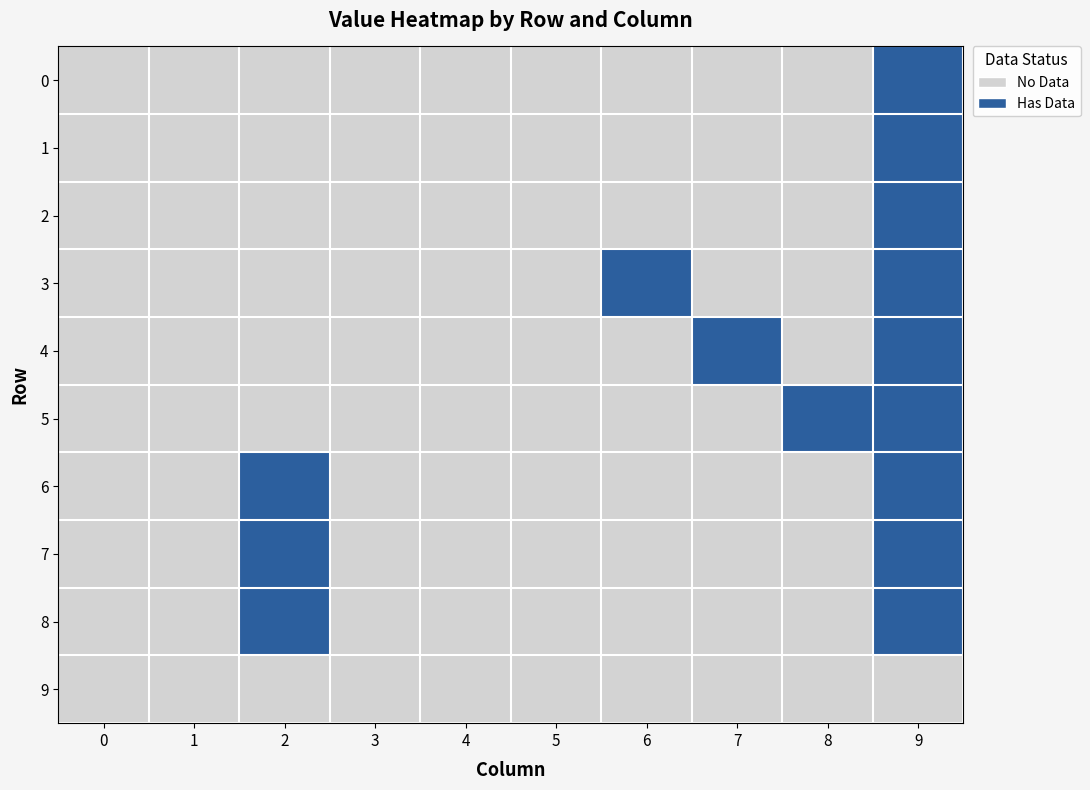

Reading left to right, list all the values displayed in this chart.

0: 0=0.0	1=0.0	2=0.0	3=0.0	4=0.0	5=0.0	6=0.0	7=0.0	8=0.0	9=0.1
1: 0=0.0	1=0.0	2=0.0	3=0.0	4=0.0	5=0.0	6=0.0	7=0.0	8=0.0	9=0.1
2: 0=0.0	1=0.0	2=0.0	3=0.0	4=0.0	5=0.0	6=0.0	7=0.0	8=0.0	9=0.1
3: 0=0.0	1=0.0	2=0.0	3=0.0	4=0.0	5=0.0	6=0.0	7=0.0	8=0.0	9=0.1
4: 0=0.0	1=0.0	2=0.0	3=0.0	4=0.0	5=0.0	6=0.0	7=0.0	8=0.0	9=0.1
5: 0=0.0	1=0.0	2=0.0	3=0.0	4=0.0	5=0.0	6=0.0	7=0.0	8=0.0	9=0.1
6: 0=0.0	1=0.0	2=0.1	3=0.0	4=0.0	5=0.0	6=0.0	7=0.0	8=0.0	9=0.1
7: 0=0.0	1=0.0	2=0.1	3=0.0	4=0.0	5=0.0	6=0.0	7=0.0	8=0.0	9=0.1
8: 0=0.0	1=0.0	2=0.1	3=0.0	4=0.0	5=0.0	6=0.0	7=0.0	8=0.0	9=0.1
9: 0=0.0	1=0.0	2=0.0	3=0.0	4=0.0	5=0.0	6=0.0	7=0.0	8=0.0	9=0.0